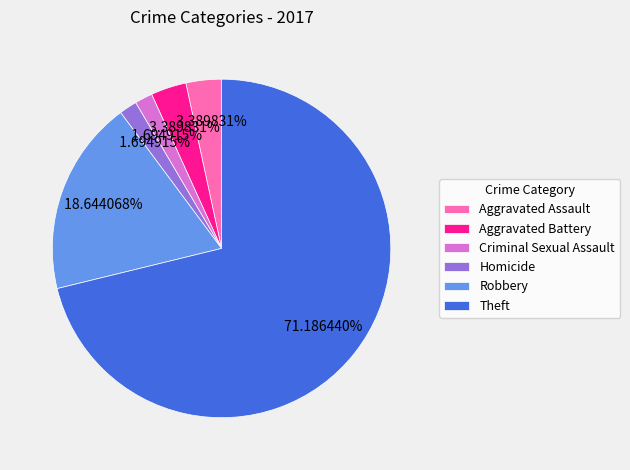

To the nearest percent, what is the average slice percentage?

17%